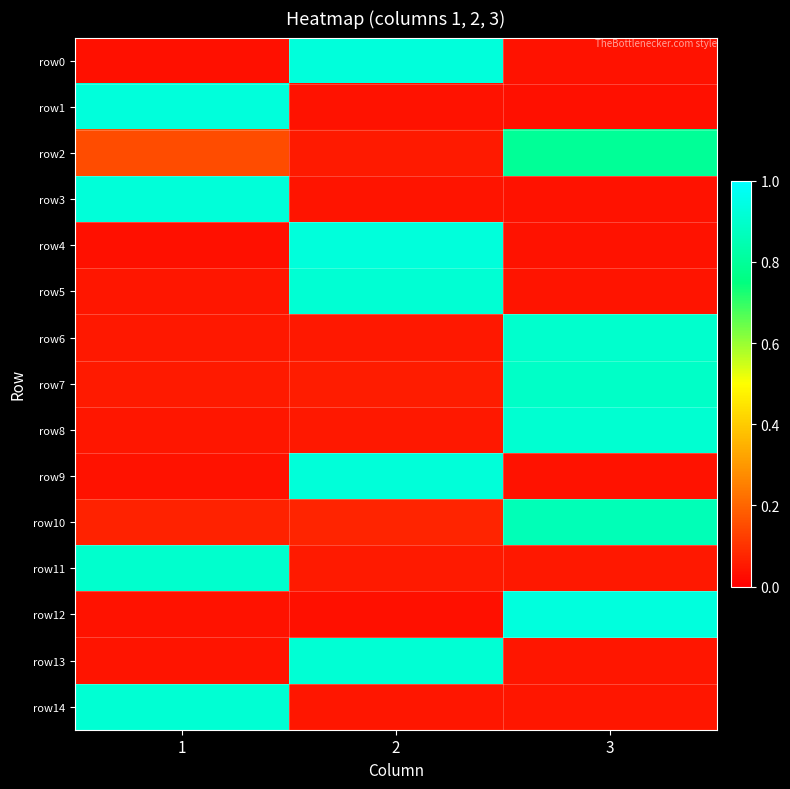

Which has a higher value, 3 or 2?

2